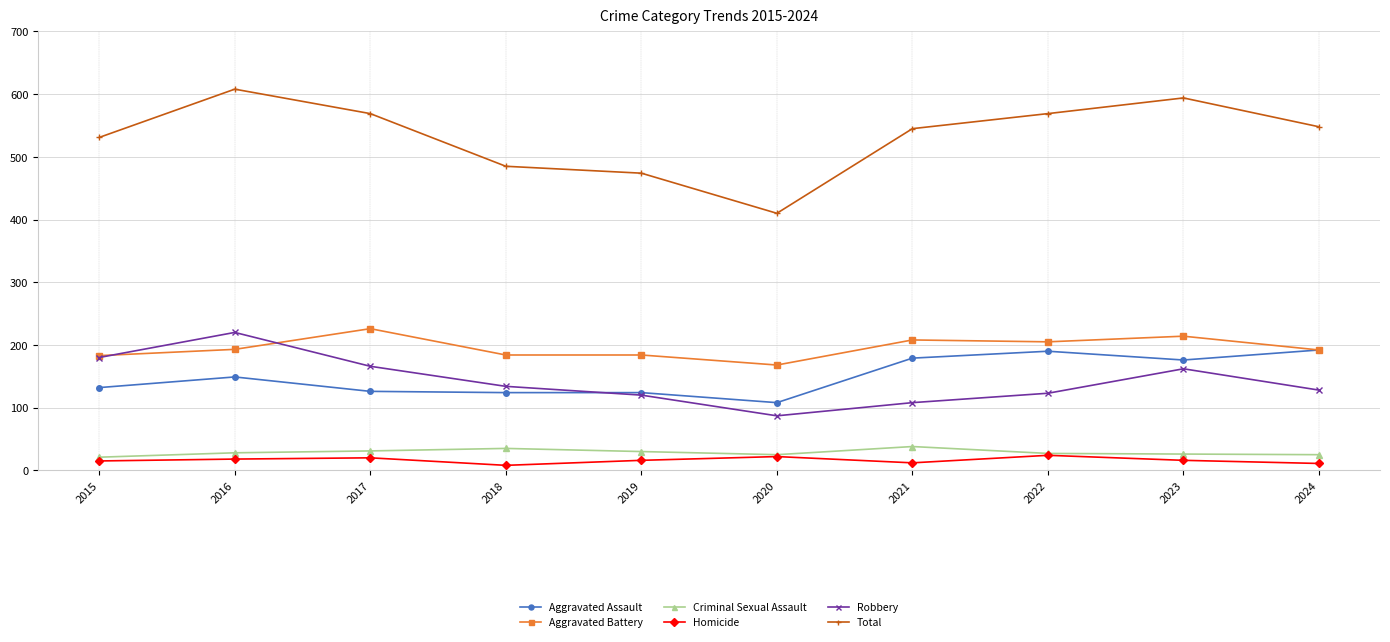

Is the value of Total at 2018 greater than the value of Homicide at 2018?

Yes